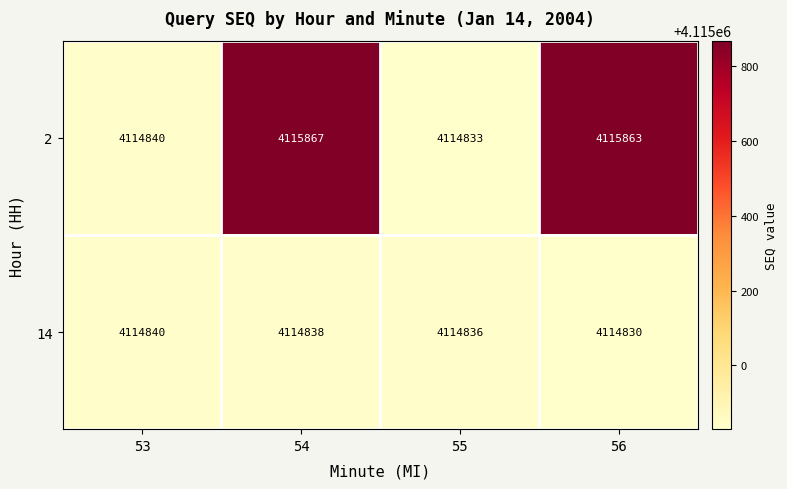

What is the greatest value displayed?

4115867